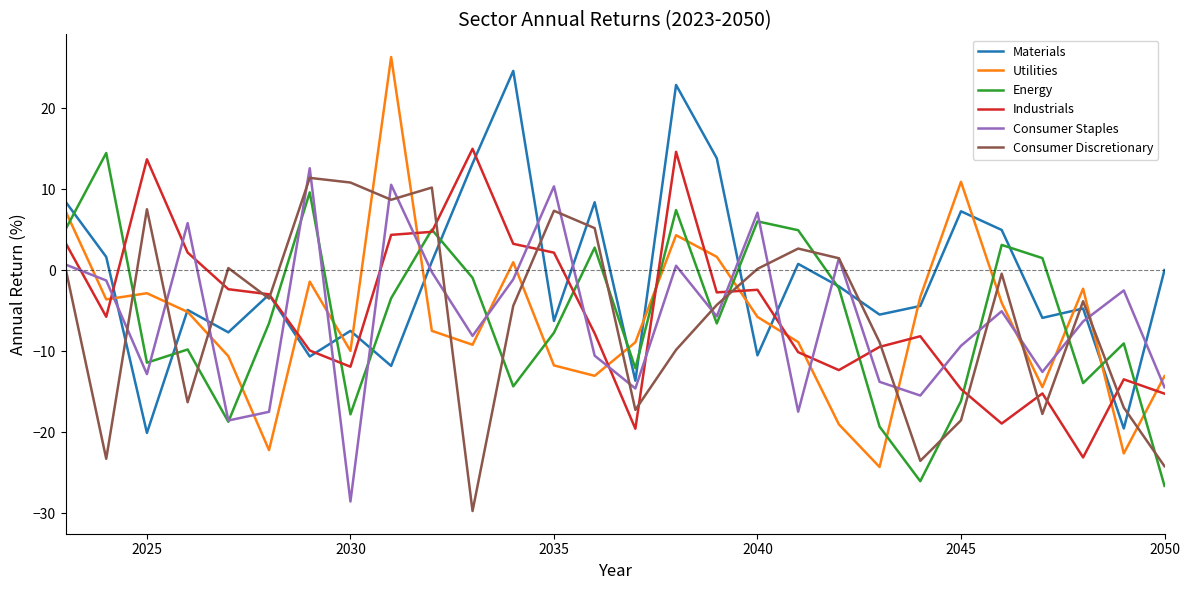

What is the maximum value for Energy?

14.5